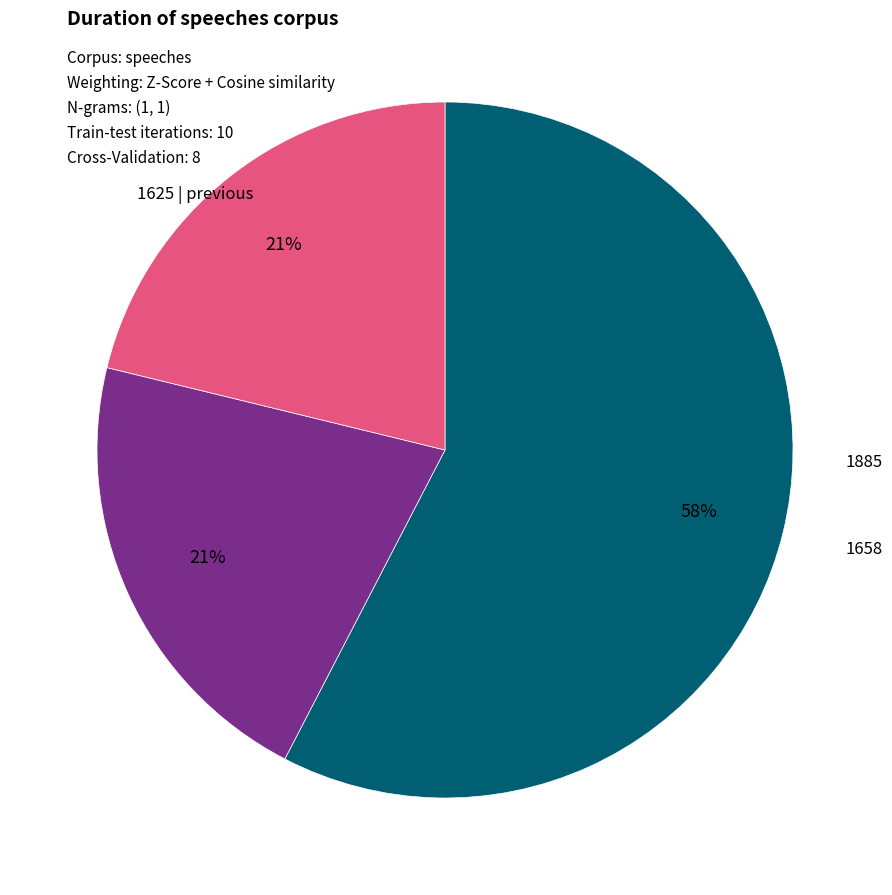

To the nearest percent, what is the average slice percentage?

33%